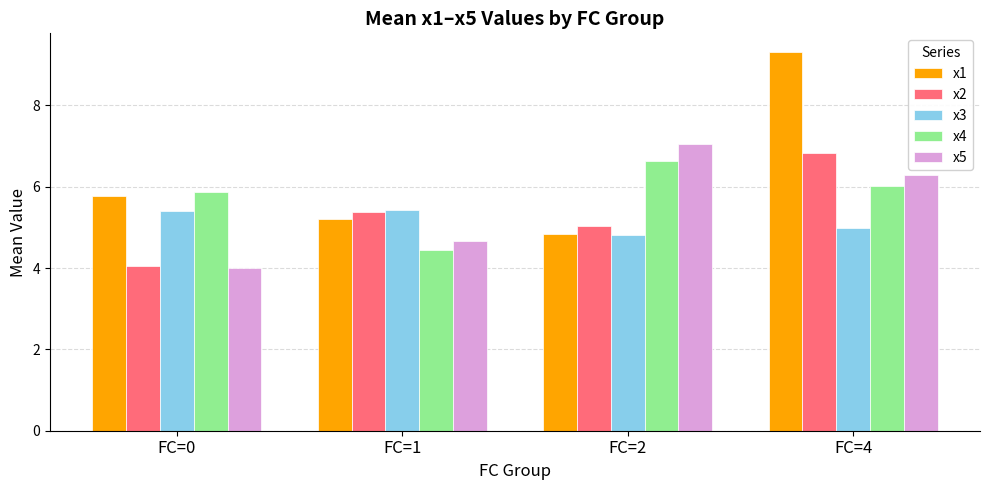

What is the value of the x1 bar at the 3rd from the left?

4.8